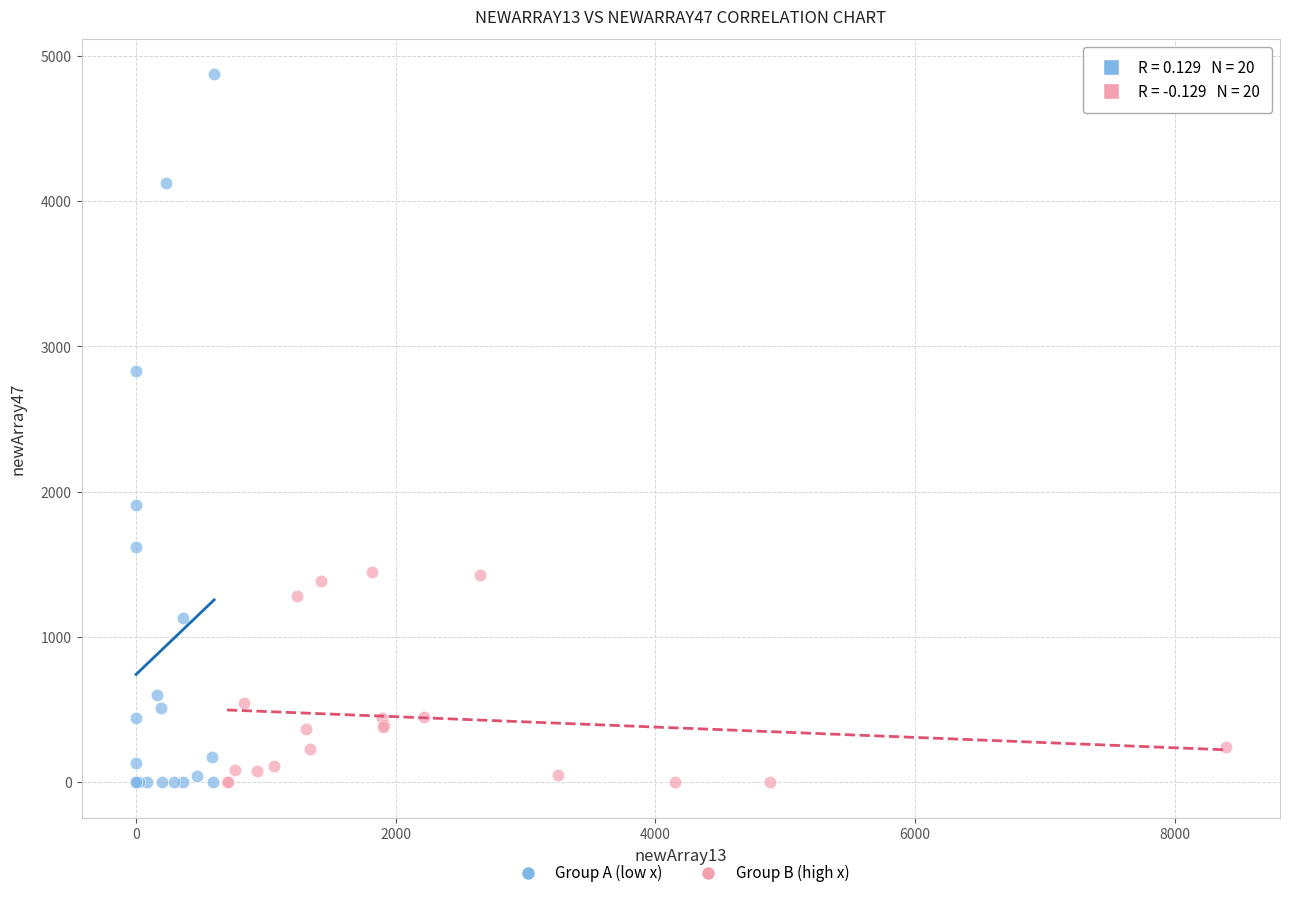

Which series contains the highest Y value?

Group A (low x)